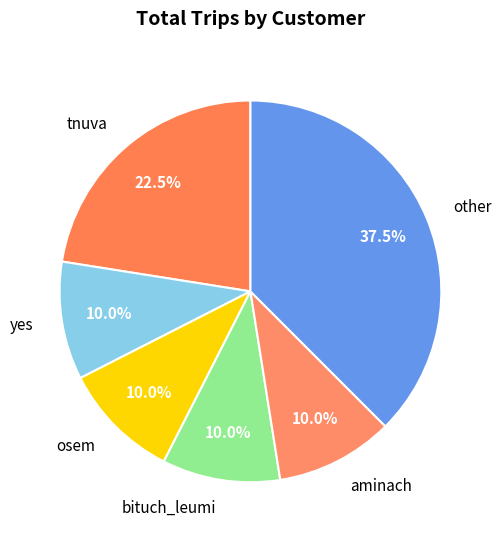

Between other and aminach, which is larger?

other